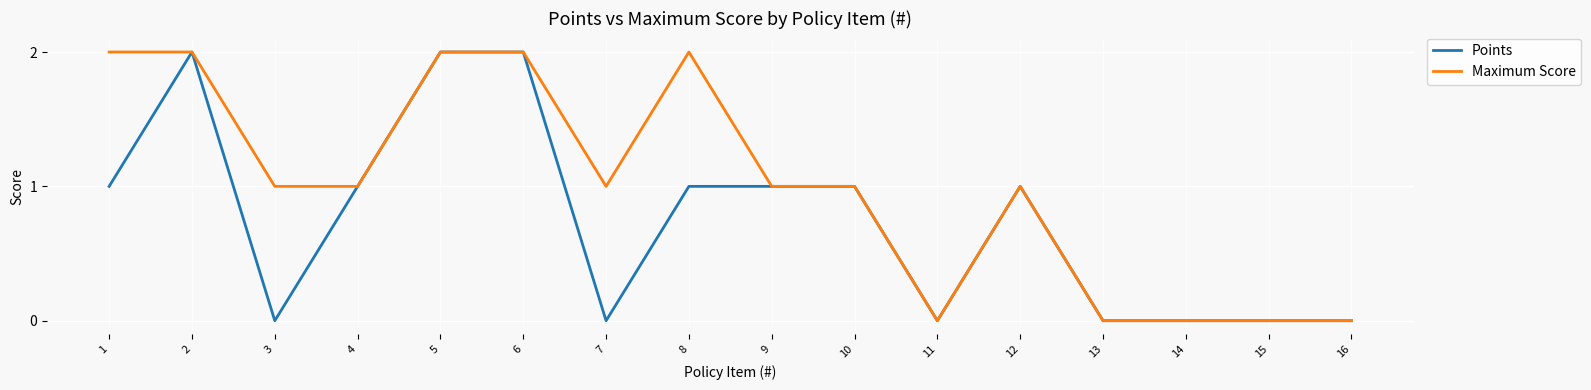

Which series has the largest total across all categories?

Maximum Score